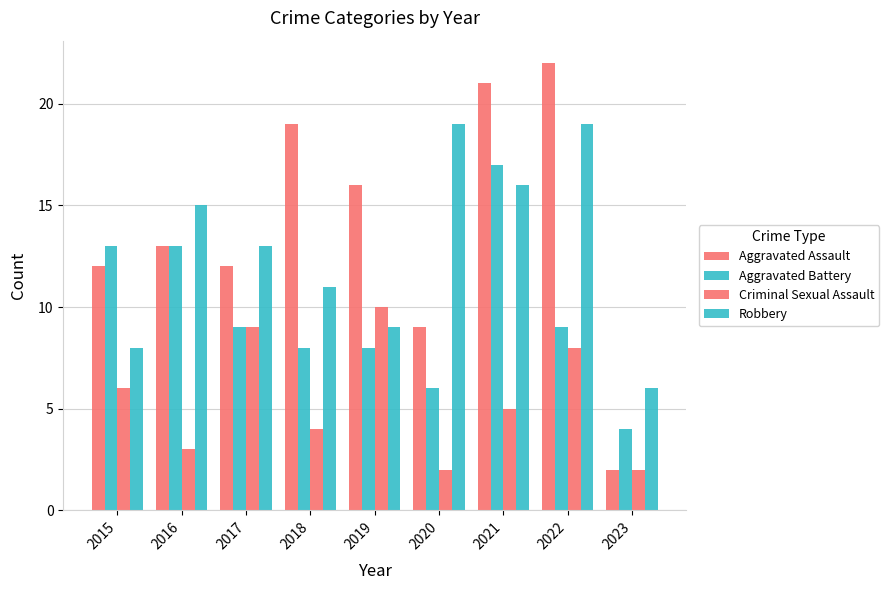

Are the bars horizontal?

No